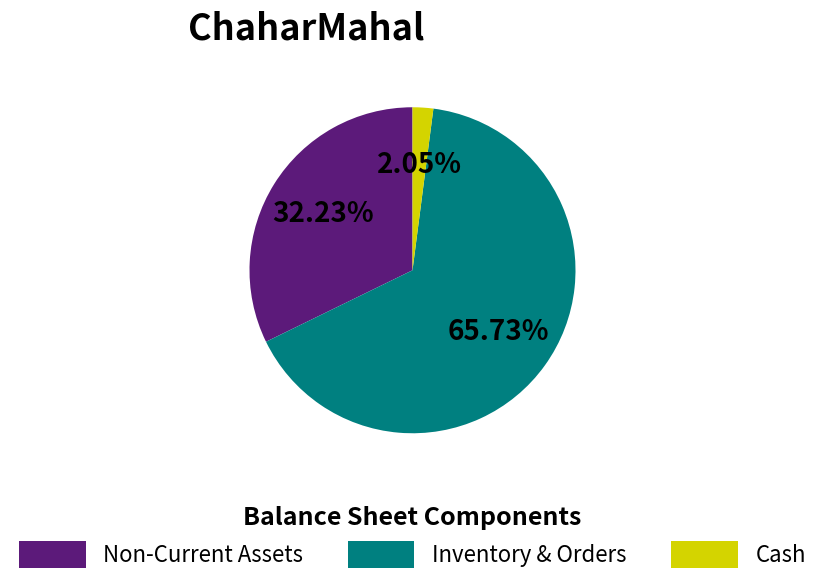

Approximately how many times larger is the value at Non-Current Assets compared to Cash?

15.7